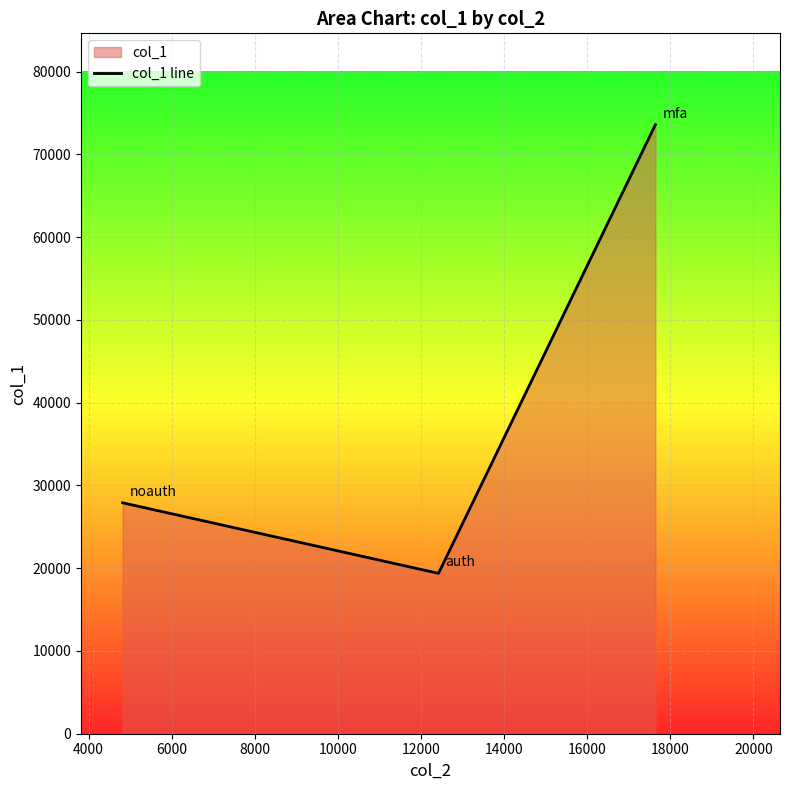

What is the difference between the maximum and minimum values?

54212.1